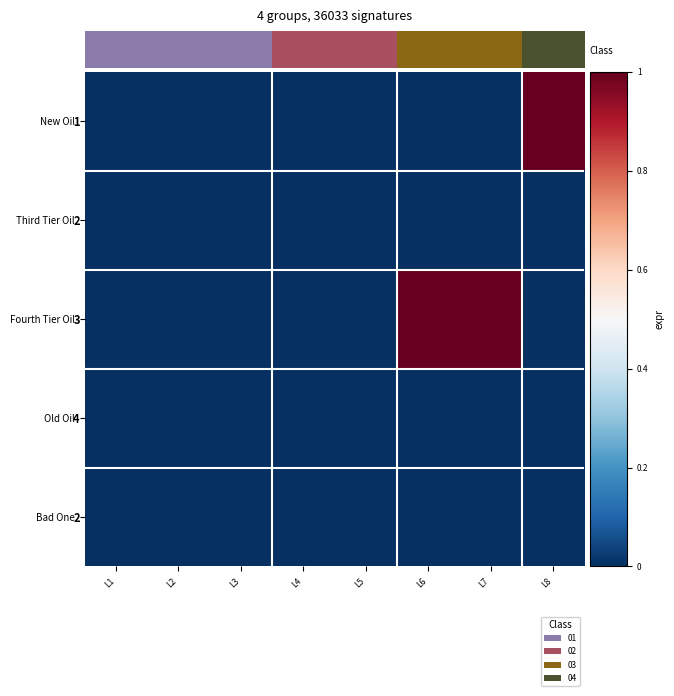

At which label is Bad One closest to 0?

L5